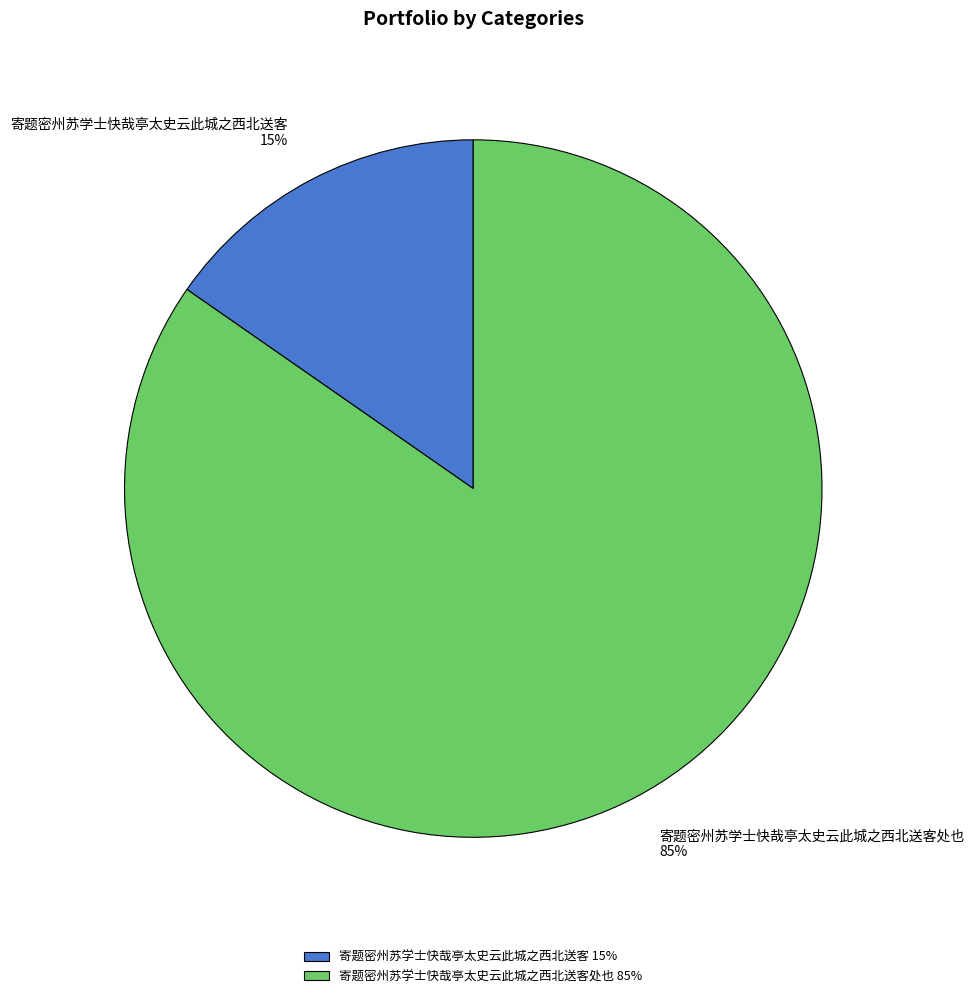

Is it true that 寄题密州苏学士快哉亭太史云此城之西北送客处也 is 85% of the pie?

True